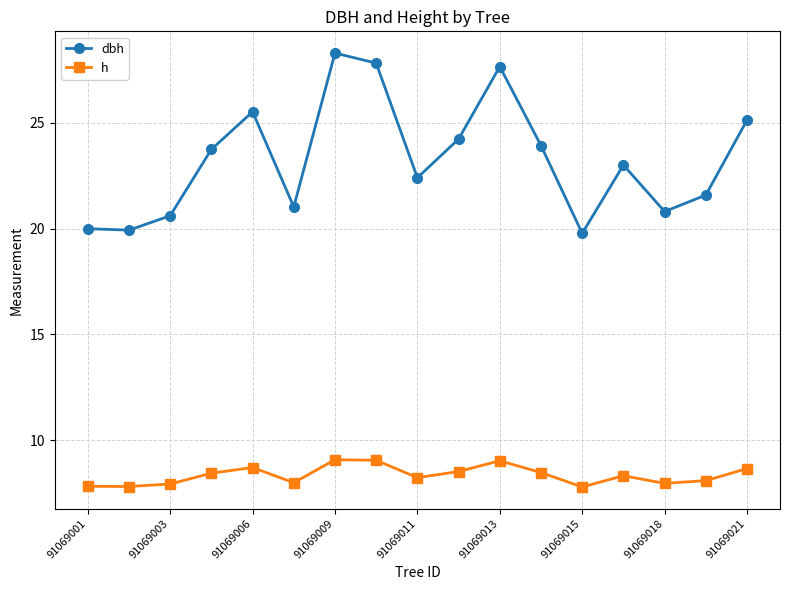

What is the average value of the h series?

8.3